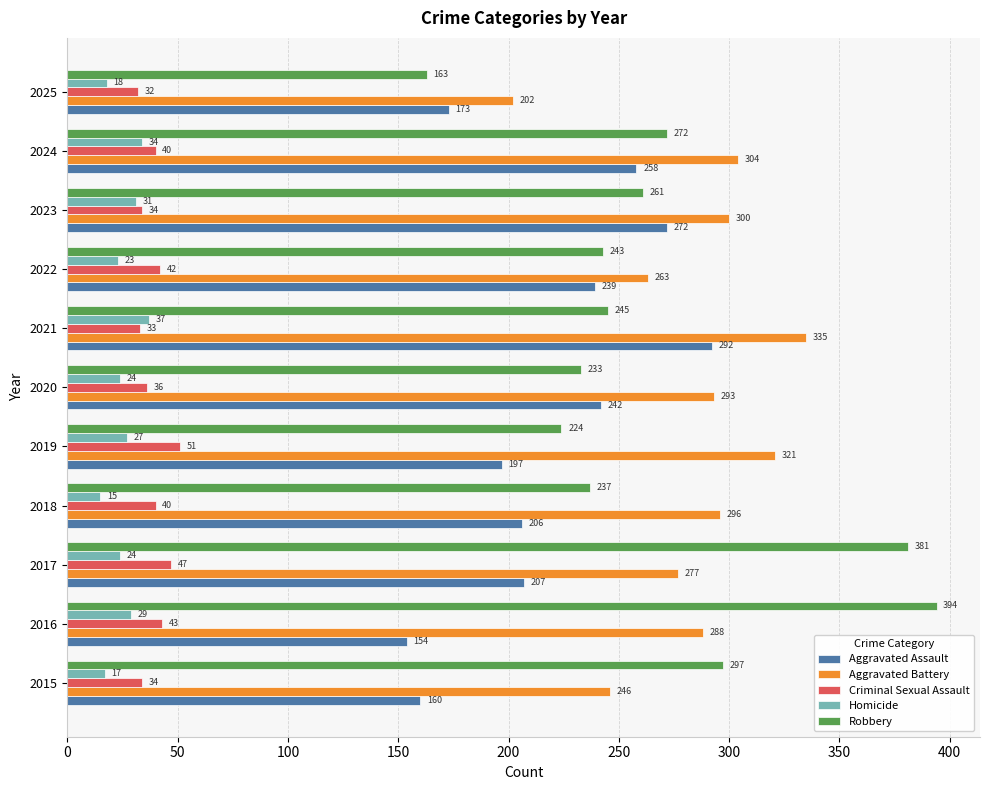

What is the sum of all Robbery values?

2950